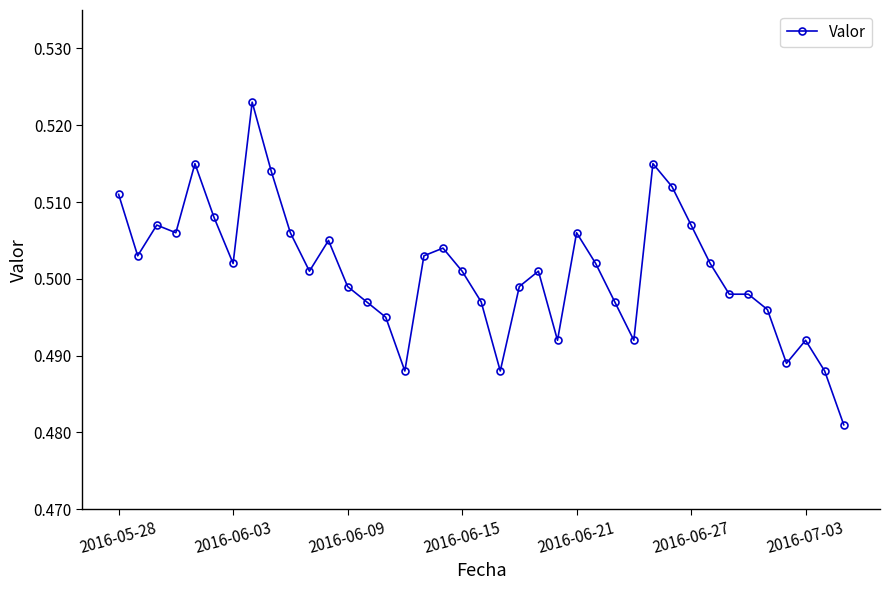

True or false: there are more than 2 points higher than both neighbors.

True